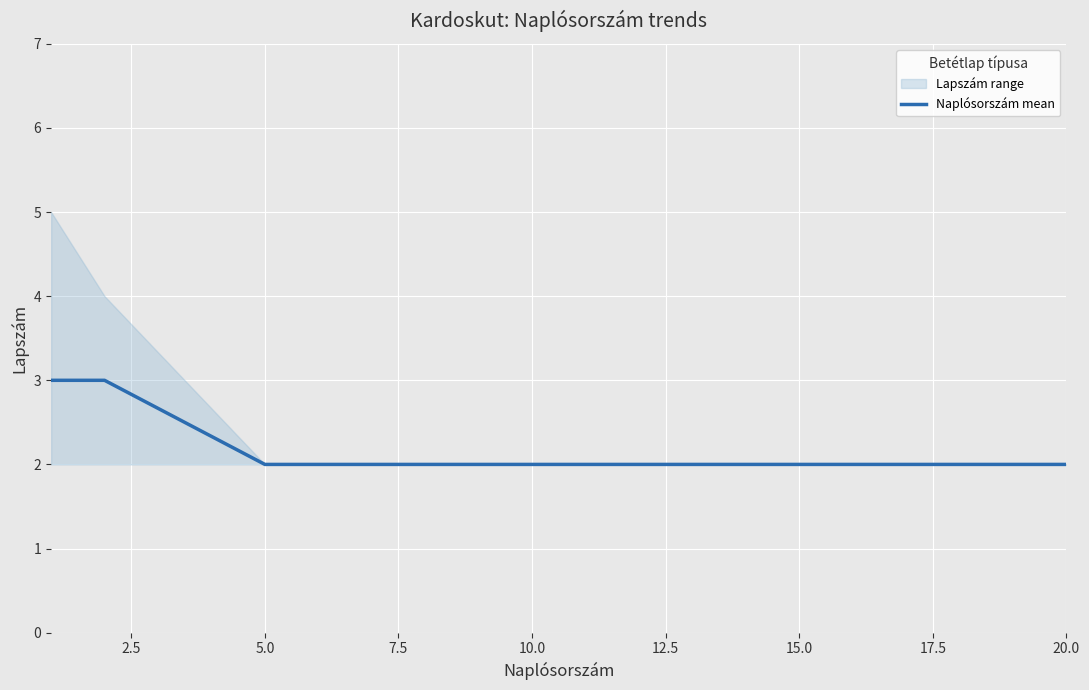

Which category has the lowest value across all series?

5.0